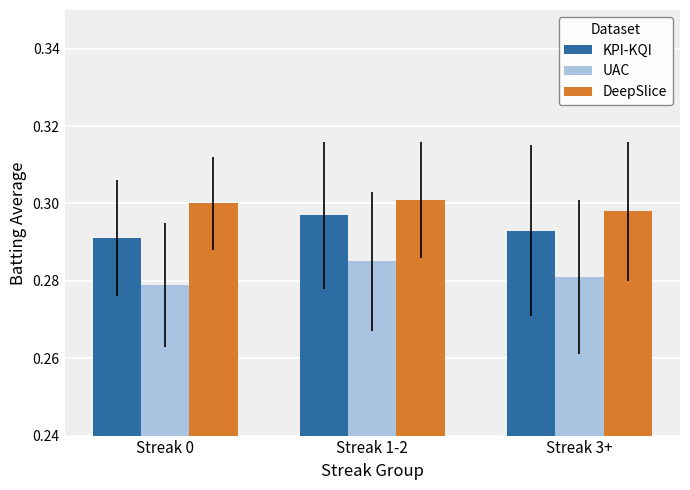

True or false: UAC has a value of 0.4 at Streak 3+.

False